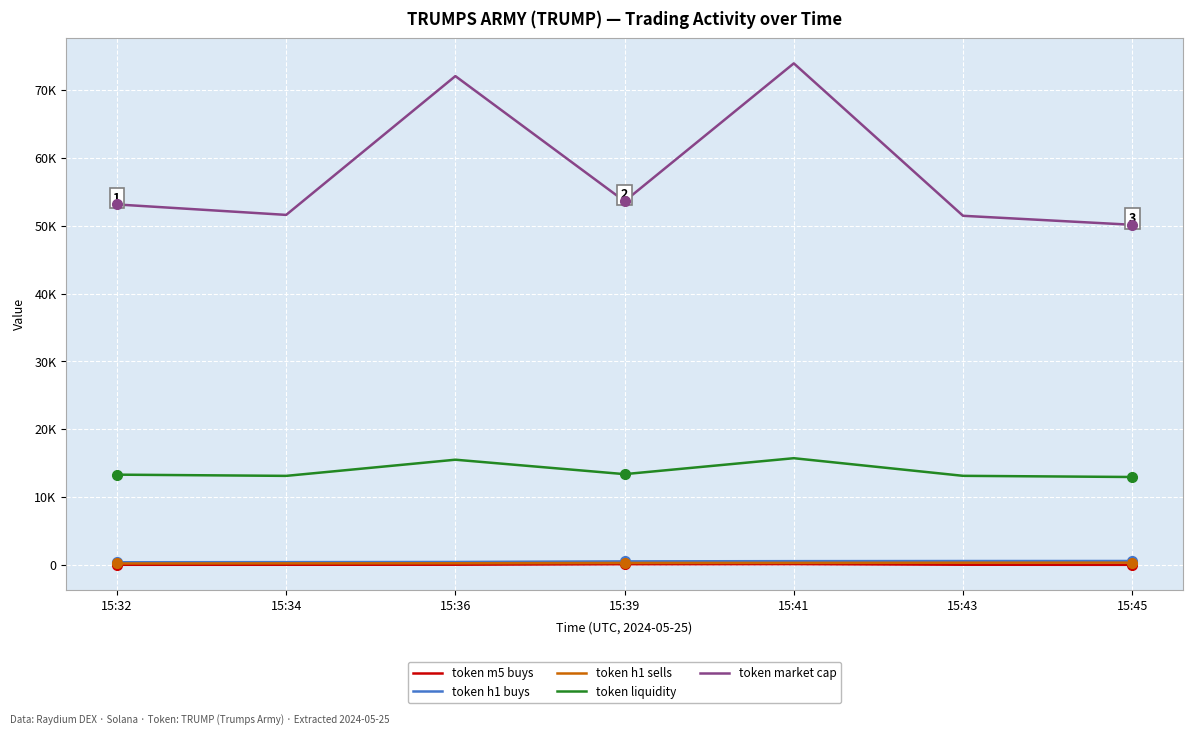

Which category has the highest value in the token h1 sells series?

15:45